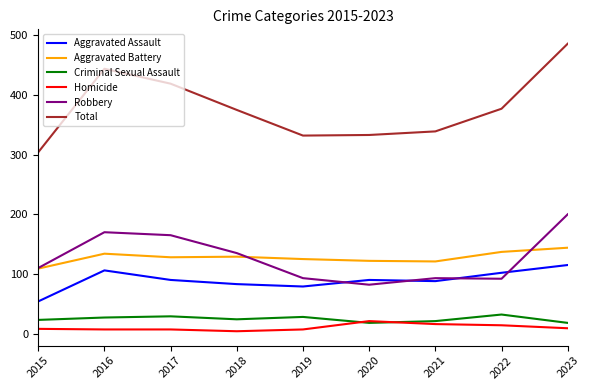

What is the highest value of the Homicide series?

21